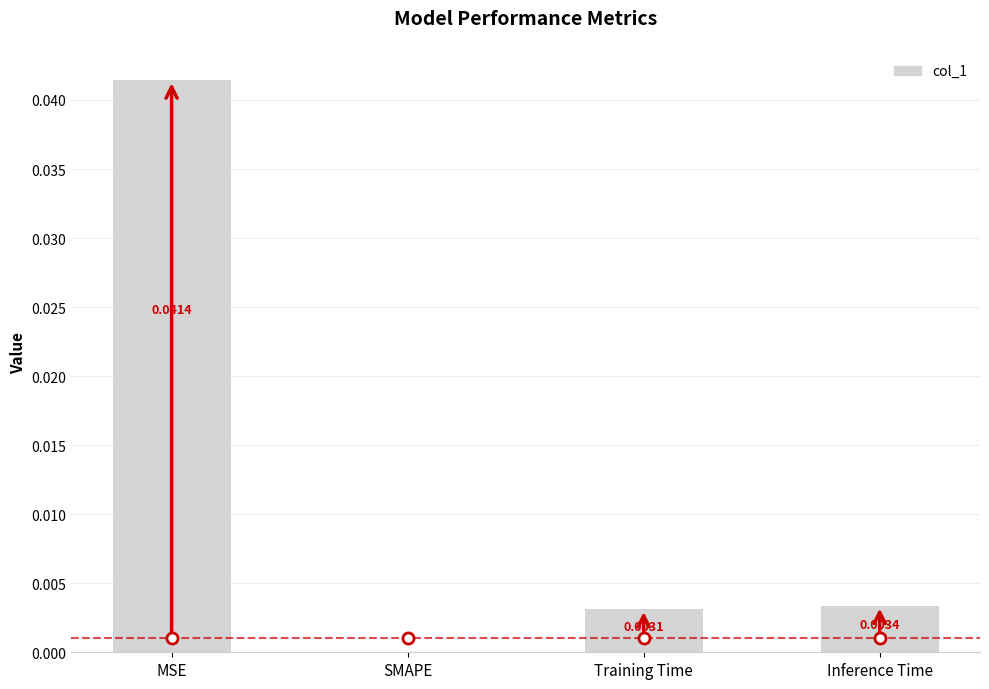

Between MSE and Inference Time, which is larger?

MSE